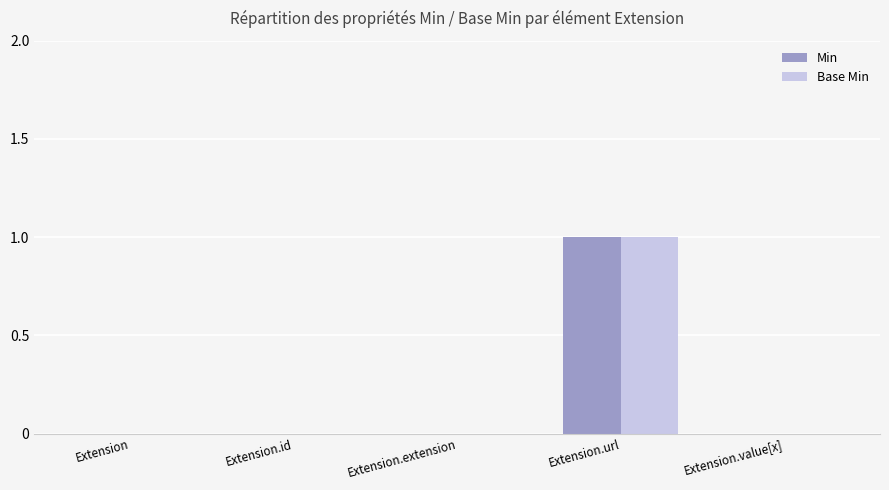

Reading right to left, transcribe all the data shown in this chart.

Min: 0	1	0	0	0
Base Min: 0	1	0	0	0